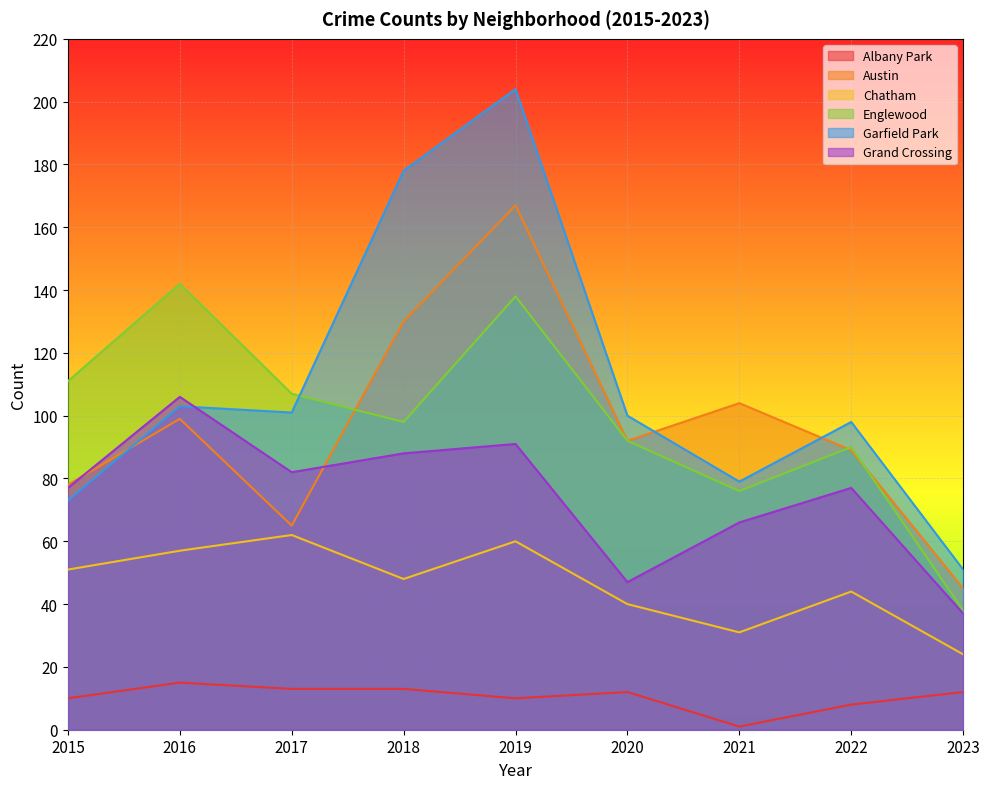

At which category does the chart reach its peak across all series?

2019